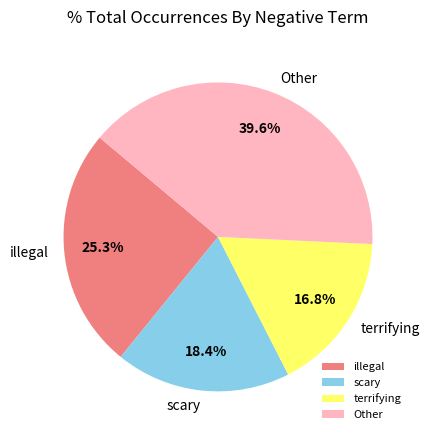

What is the largest slice in the pie chart?

Other